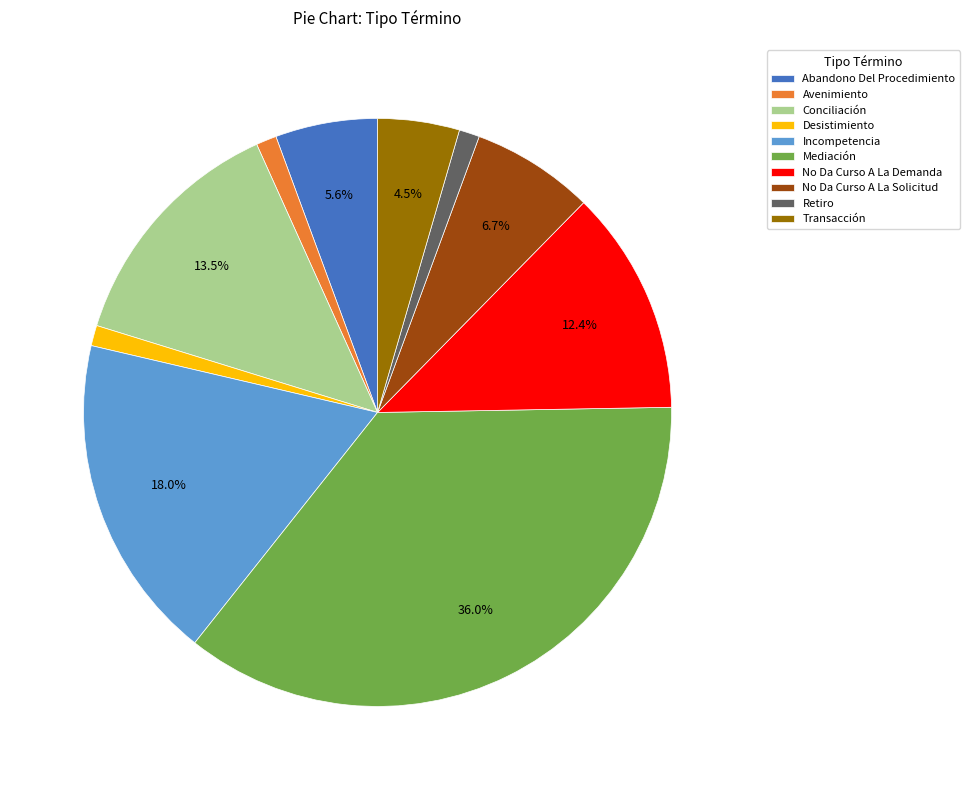

Is Incompetencia the majority of the pie?

No